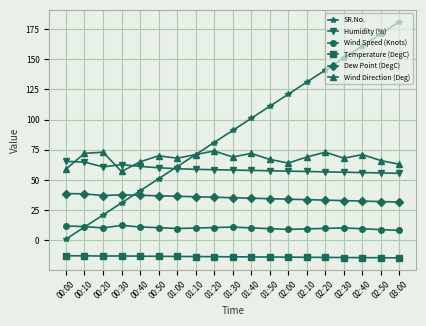

True or false: Dew Point (DegC) and Wind Direction (Deg) cross at least once.

False